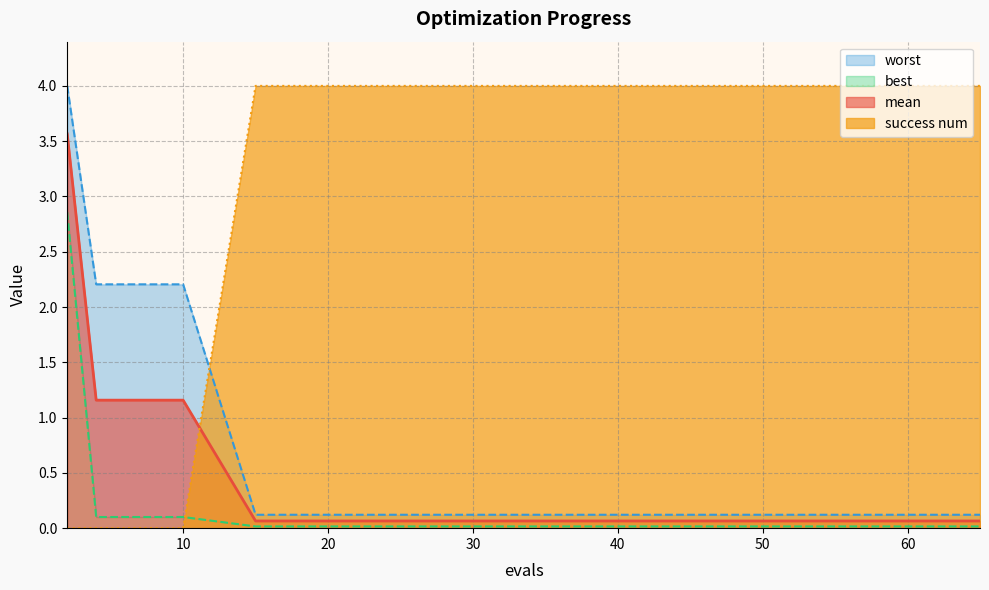

How many values in the success num series exceed 3?

10